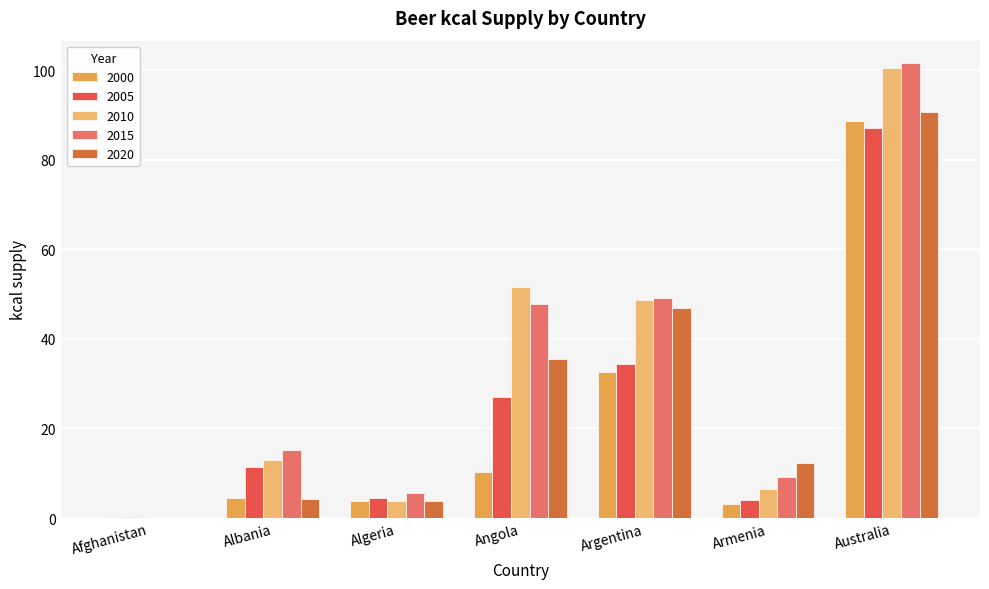

How many groups of bars are there?

7